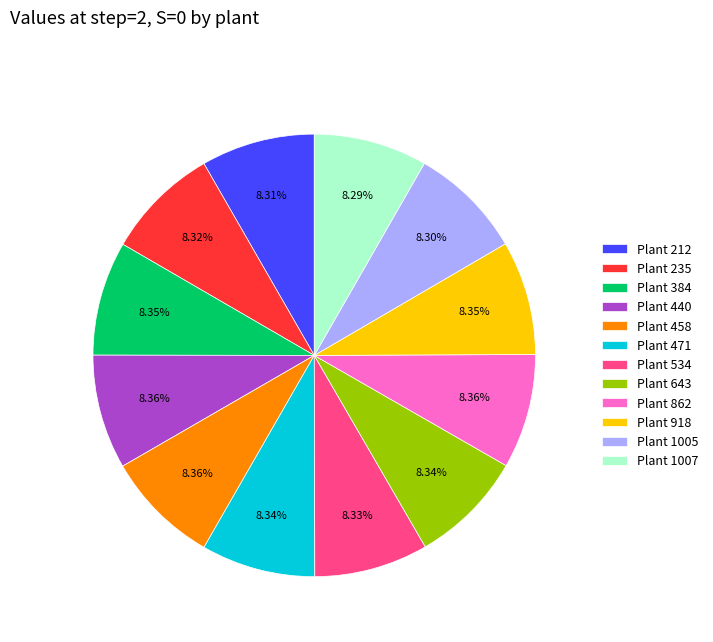

Is Plant 212 the majority of the pie?

No